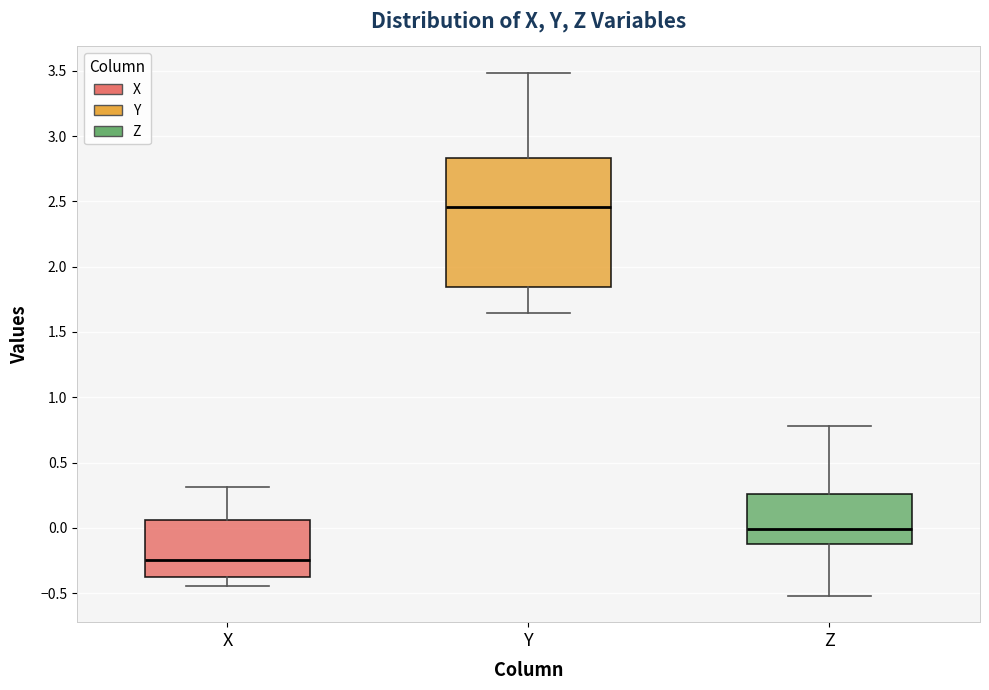

Reading left to right, read every box against the y-axis: the position of its median line, the range the box covers, and the ends of its whiskers. The values are not printed on the chart, so give them approximately, as read against the axis.

X: median -0.25, box -0.35 to 0.05, whiskers -0.45 to 0.30
Y: median 2.45, box 1.85 to 2.85, whiskers 1.65 to 3.50
Z: median 0.00, box -0.10 to 0.25, whiskers -0.50 to 0.80